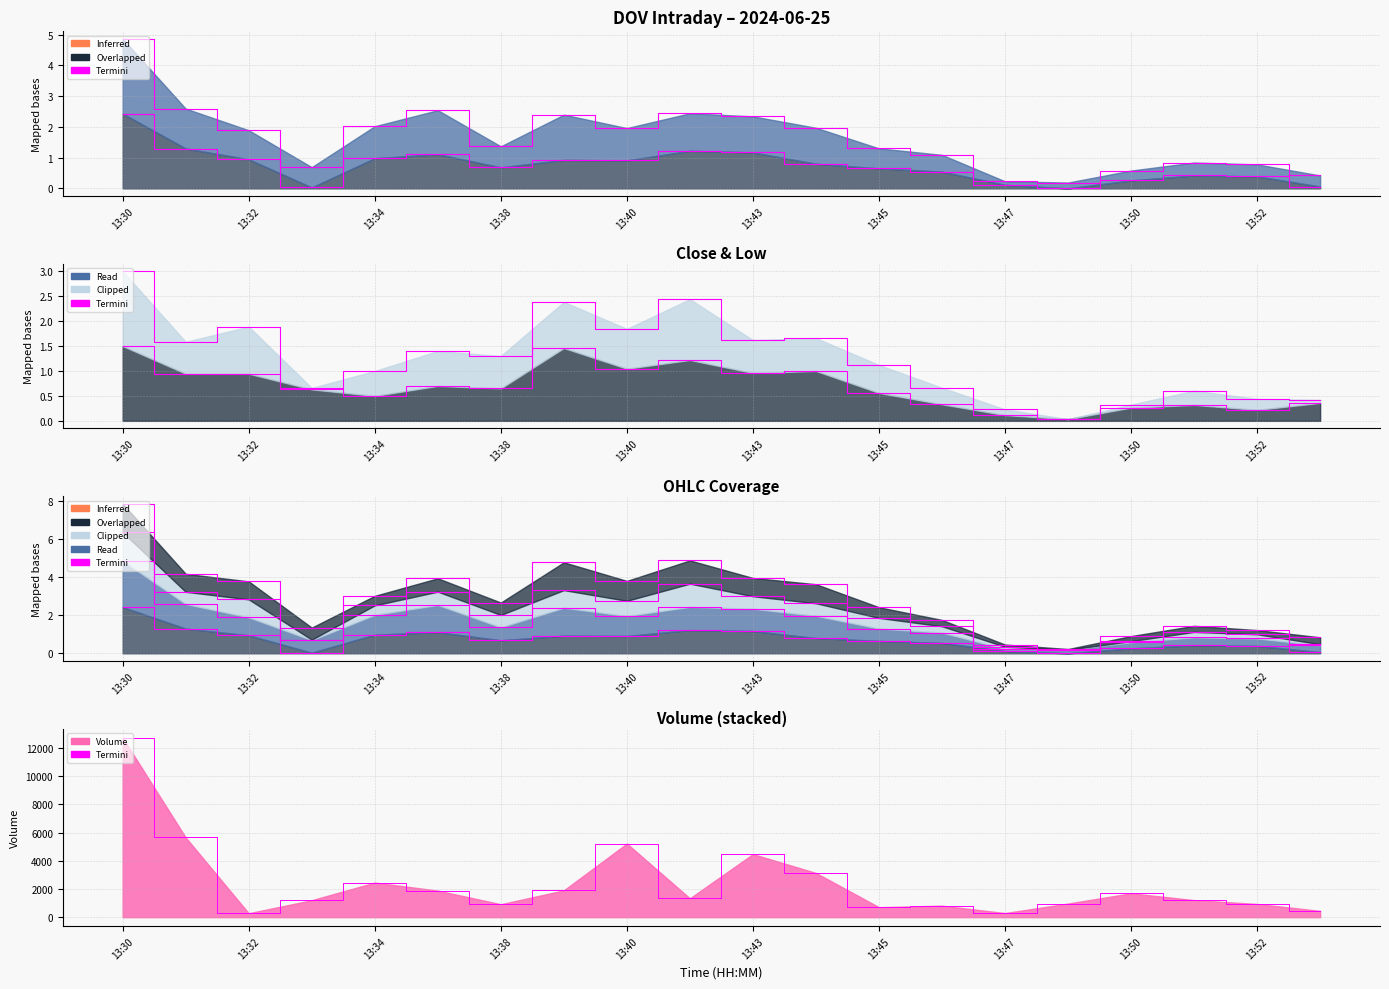

What is the greatest value displayed?

12738.0